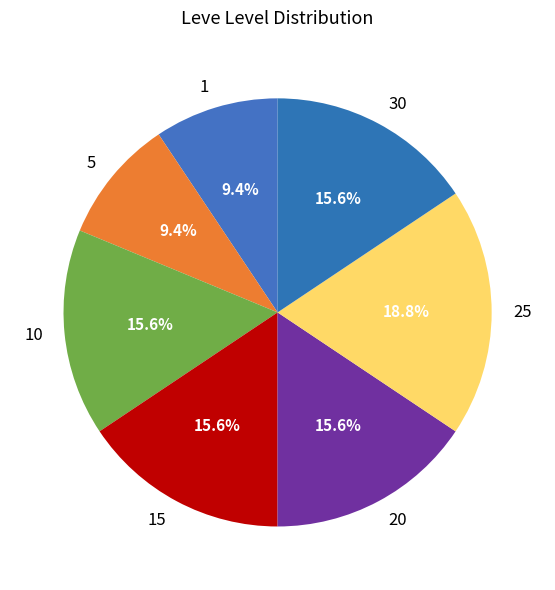

What portion of the pie excludes 20?

84.4%